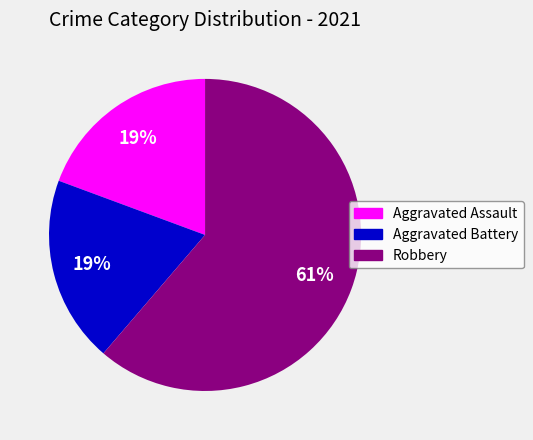

What is the ratio of the value at Aggravated Battery to the value at Aggravated Assault?

1.0